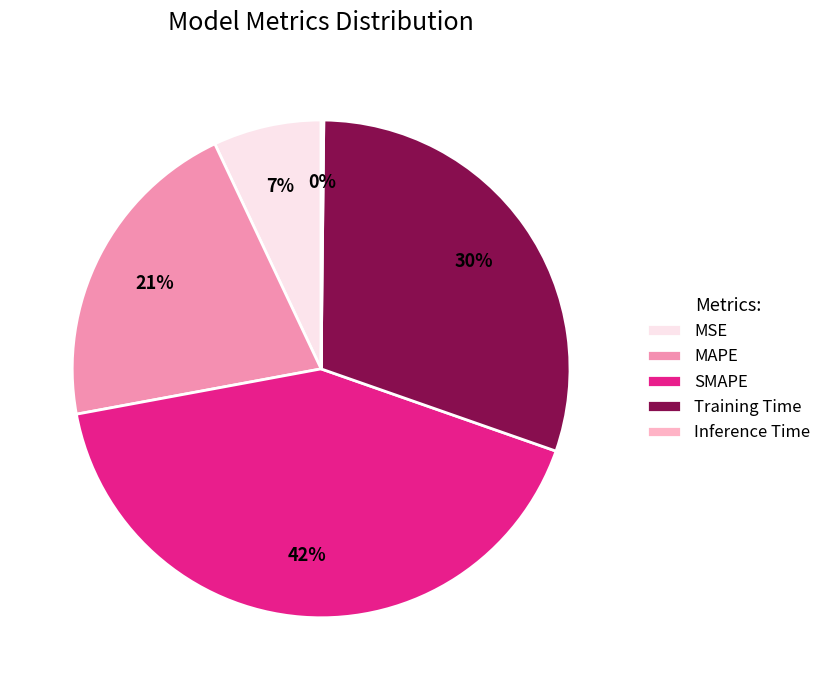

To the nearest percent, what is the average slice percentage?

20%